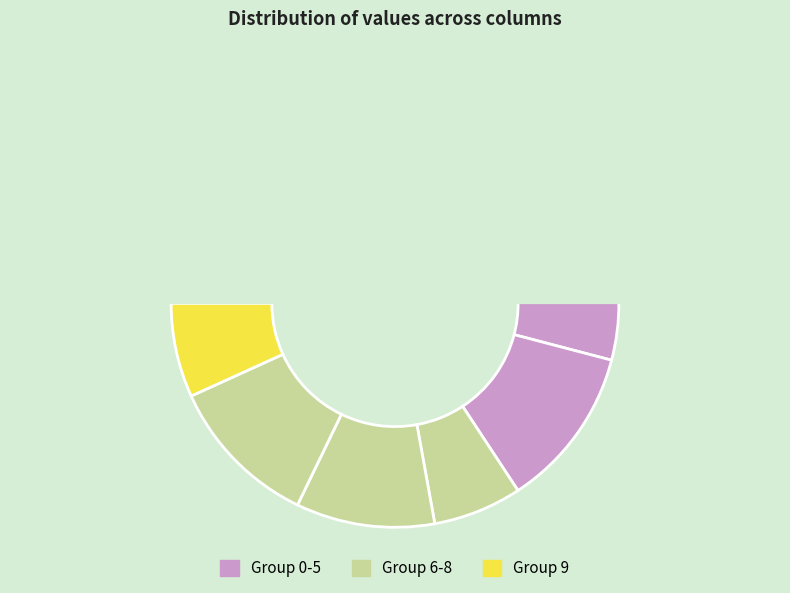

What is the total percentage of 1 and 0?

17.3%